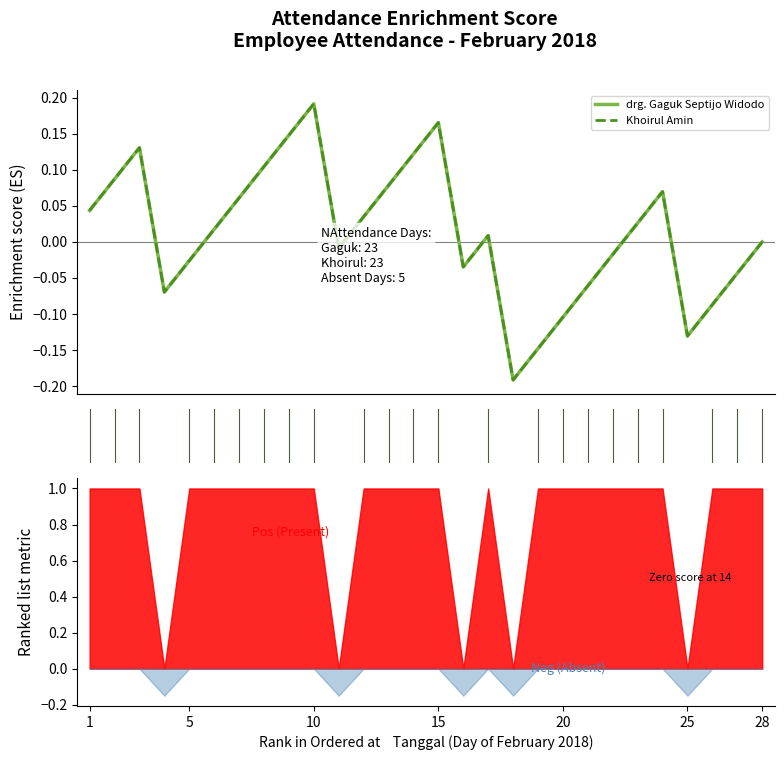

What are all the series names shown in the legend?

drg. Gaguk Septijo Widodo, Khoirul Amin